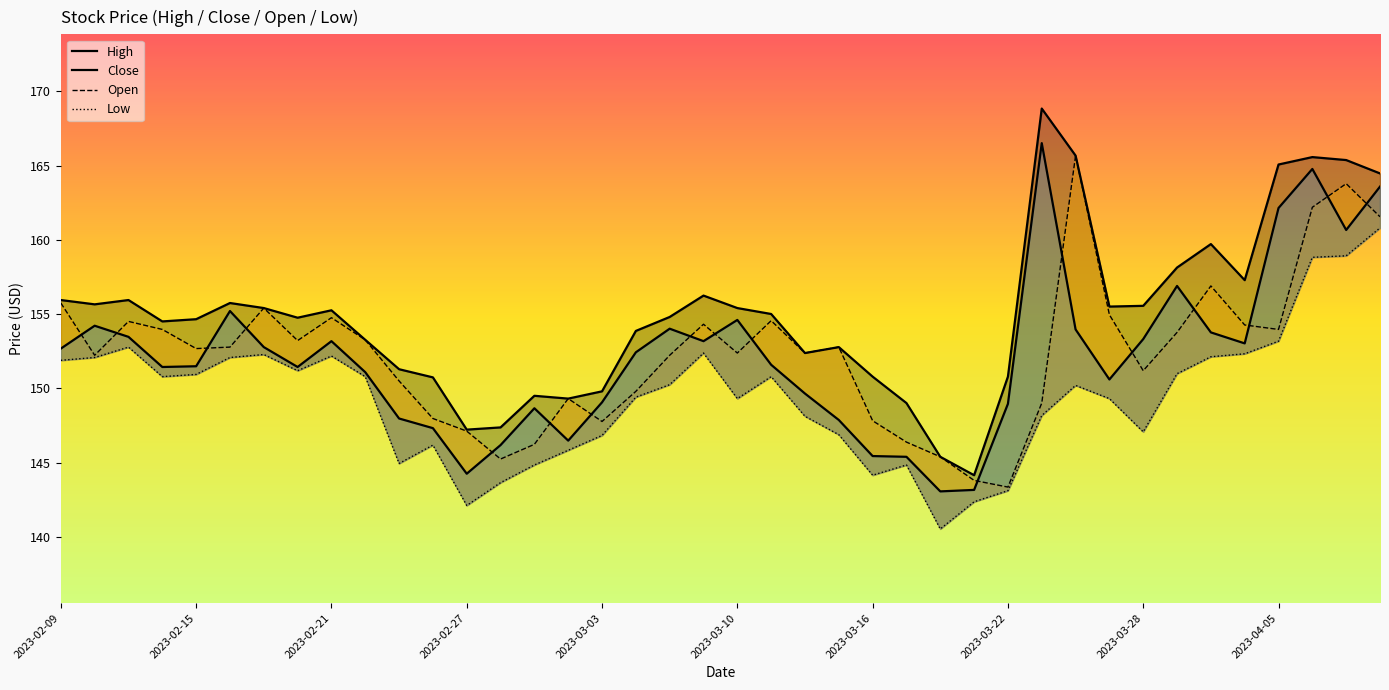

True or false: Close and Low cross at least once.

False